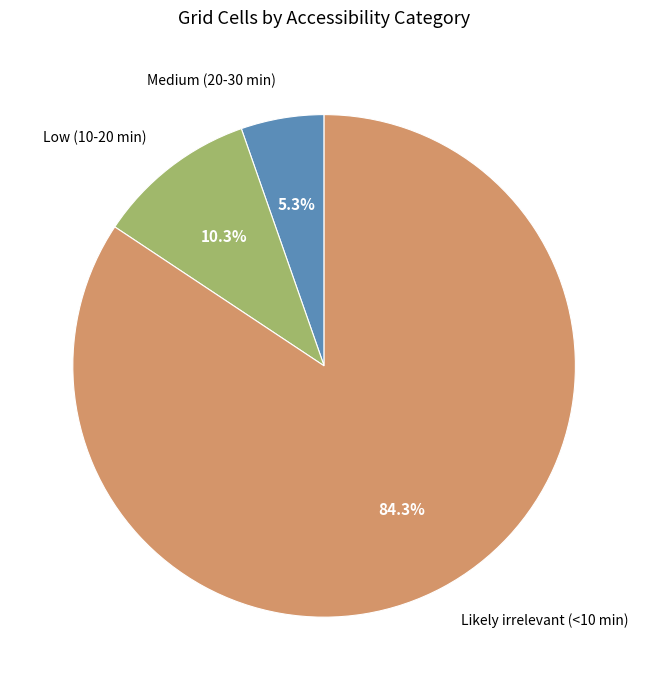

How many segments does this pie chart have?

3